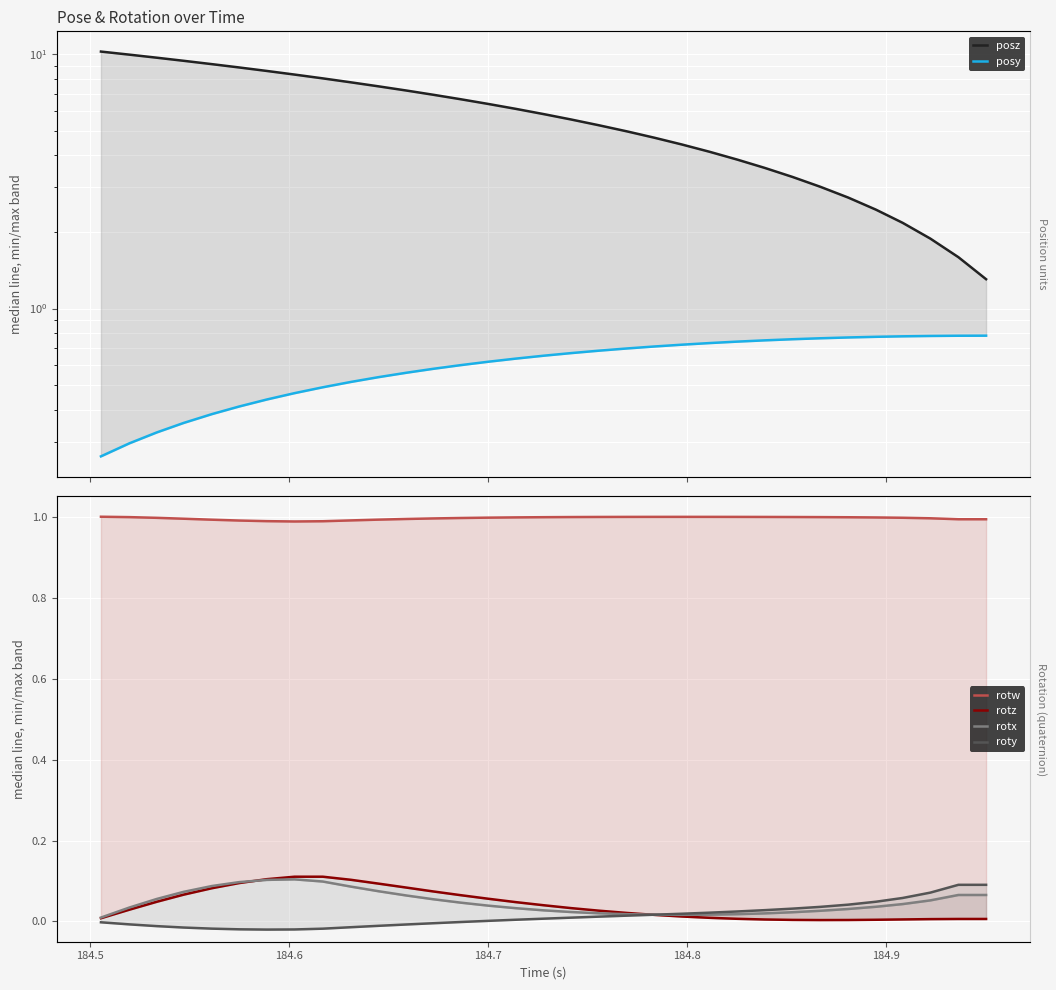

True or false: rotz and posy cross at least once.

False